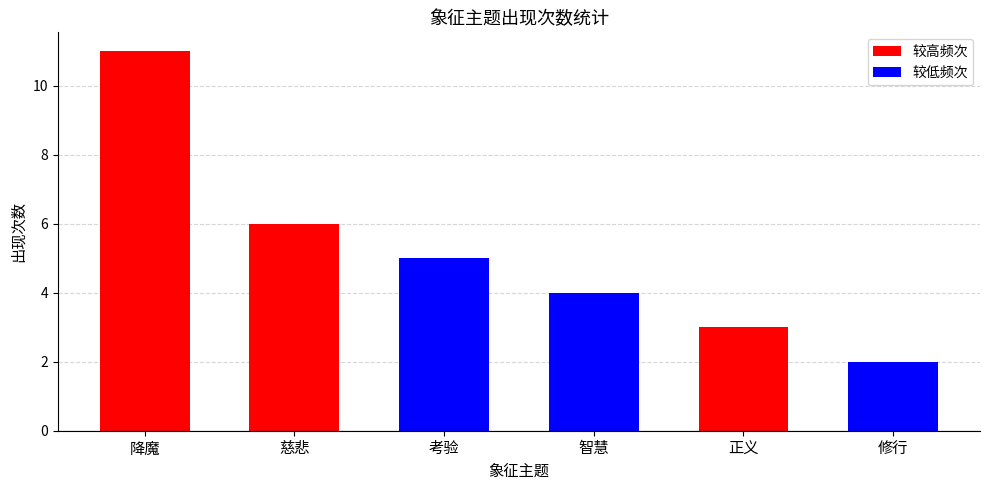

Which label corresponds to the largest value in the chart?

降魔